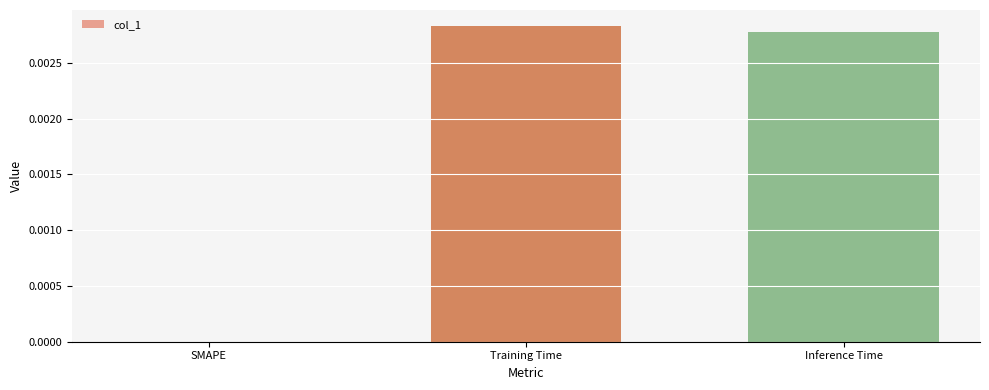

List the labels in order of value, largest first.

Training Time, Inference Time, SMAPE